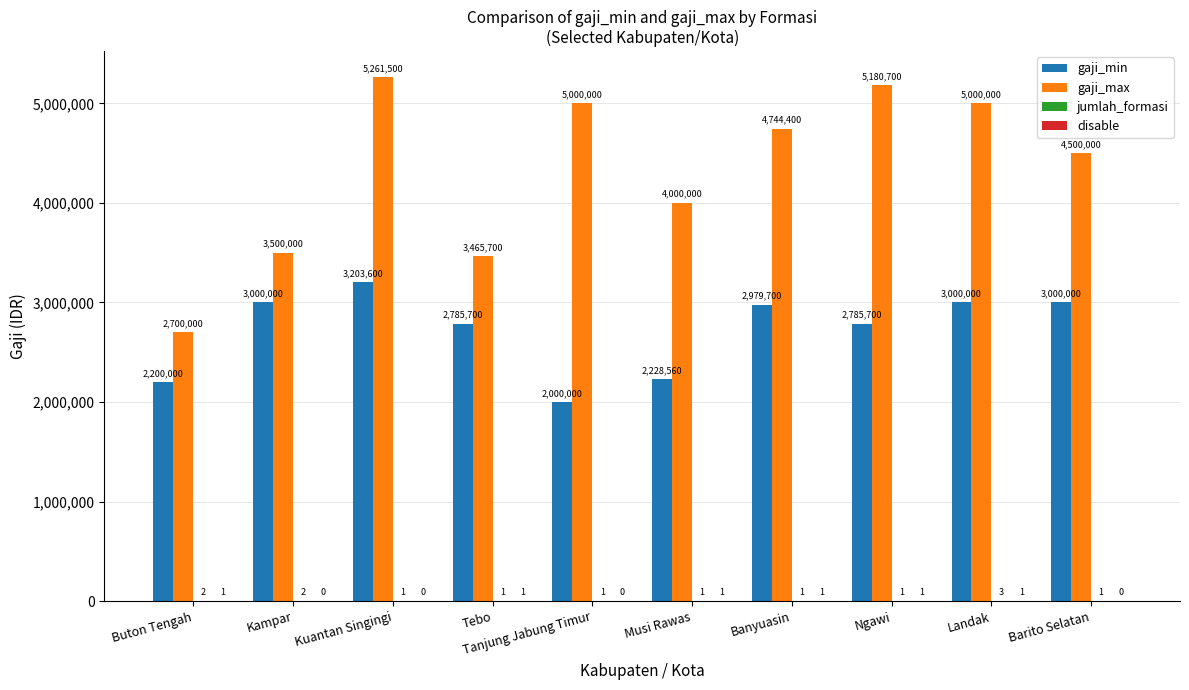

The value of gaji_min at Landak is 3000000. True or false?

True